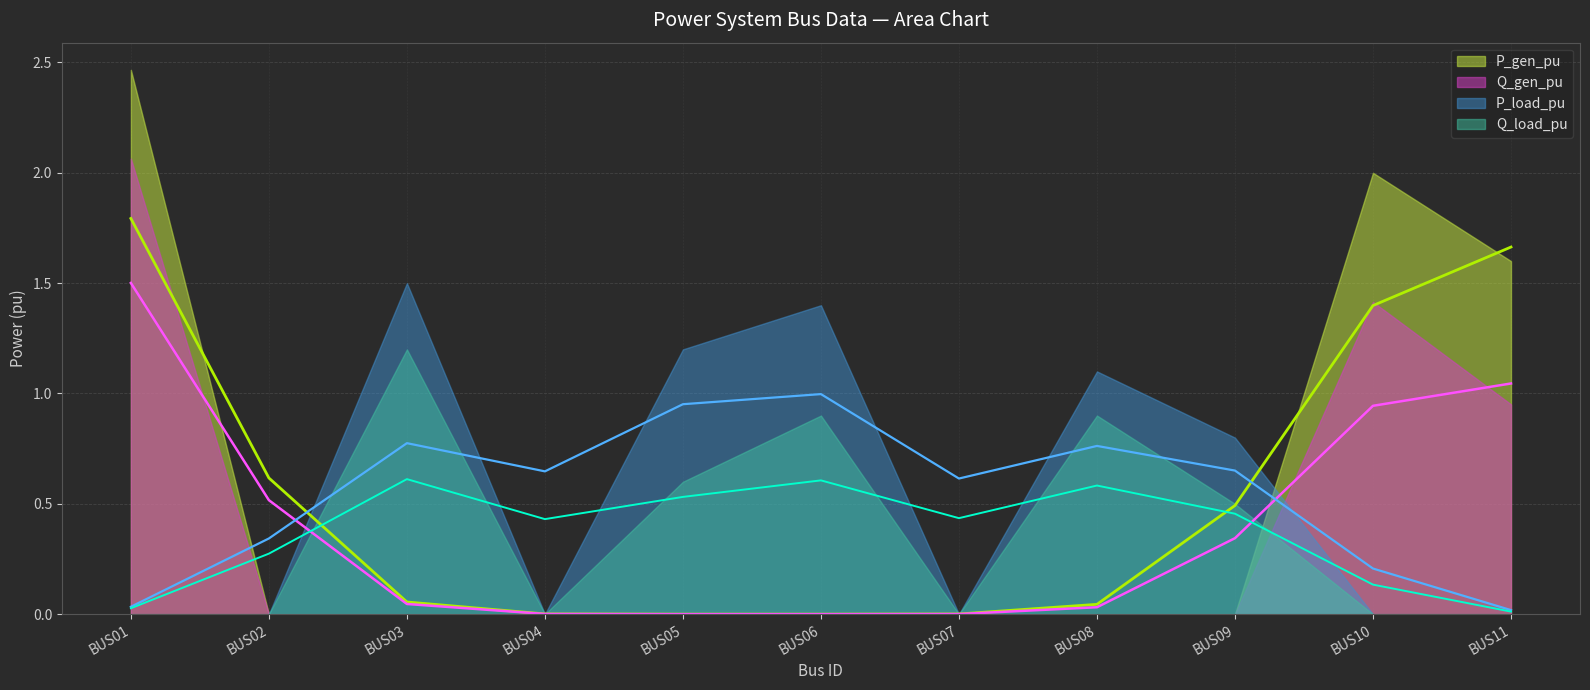

How many positive values does the Q_gen_pu series have?

3